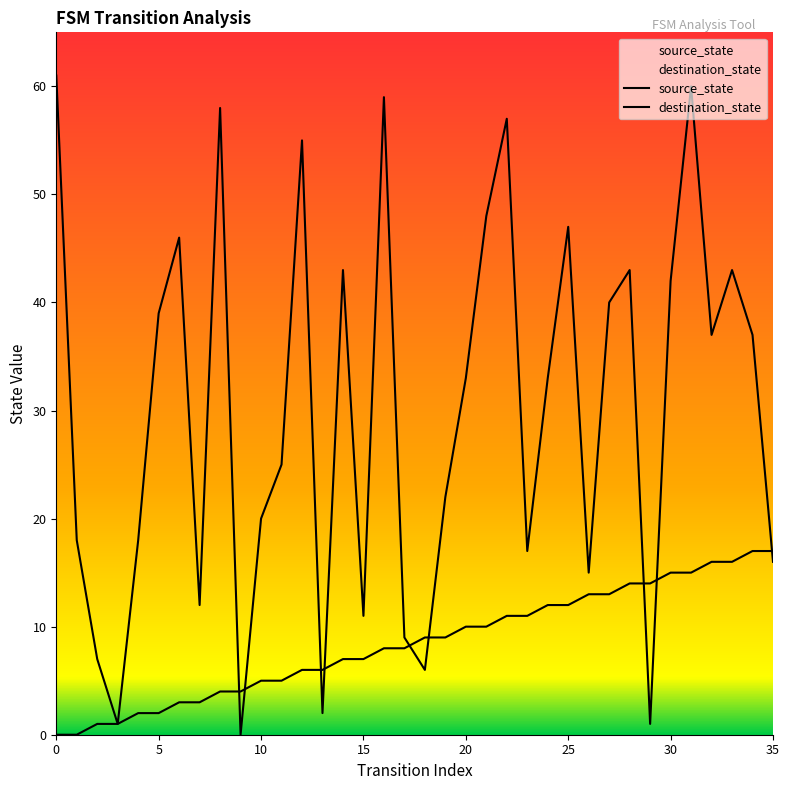

Reading left to right, list all the values displayed in this chart.

source_state: 0=0	1=0	2=1	3=1	4=2	5=2	6=3	7=3	8=4	9=4	10=5	11=5	12=6	13=6	14=7	15=7	16=8	17=8	18=9	19=9	20=10	21=10	22=11	23=11	24=12	25=12	26=13	27=13	28=14	29=14	30=15	31=15	32=16	33=16	34=17	35=17
destination_state: 0=61	1=18	2=7	3=1	4=18	5=39	6=46	7=12	8=58	9=0	10=20	11=25	12=55	13=2	14=43	15=11	16=59	17=9	18=6	19=22	20=33	21=48	22=57	23=17	24=33	25=47	26=15	27=40	28=43	29=1	30=42	31=60	32=37	33=43	34=37	35=16